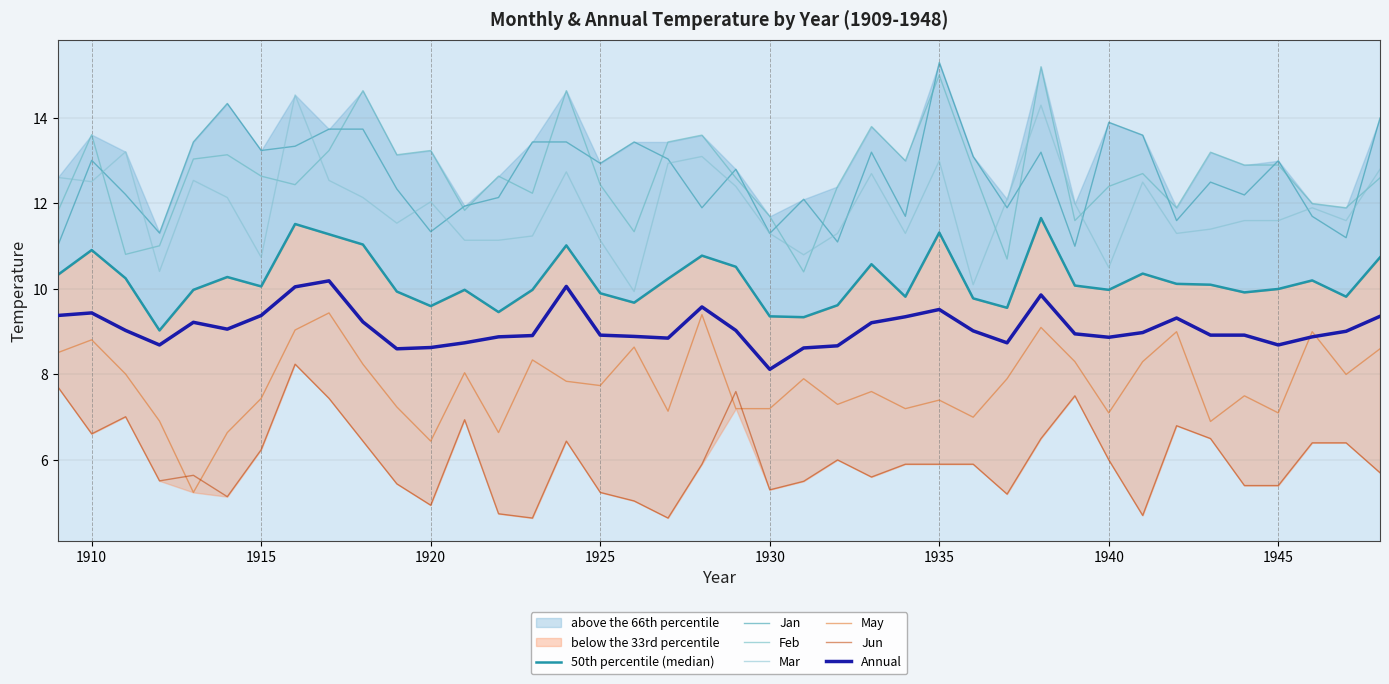

Is this an area chart (filled region under the line)?

No